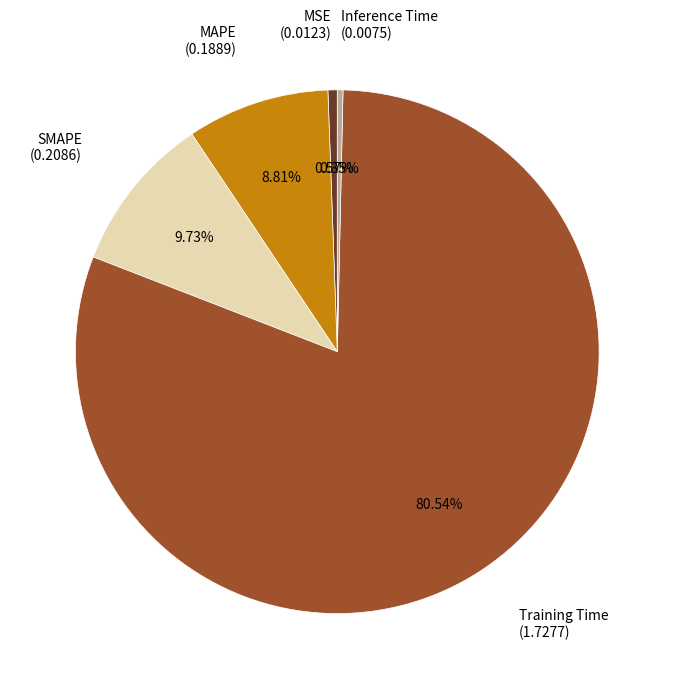

Combined, what portion of the pie is MAPE and Inference Time?

9.2%